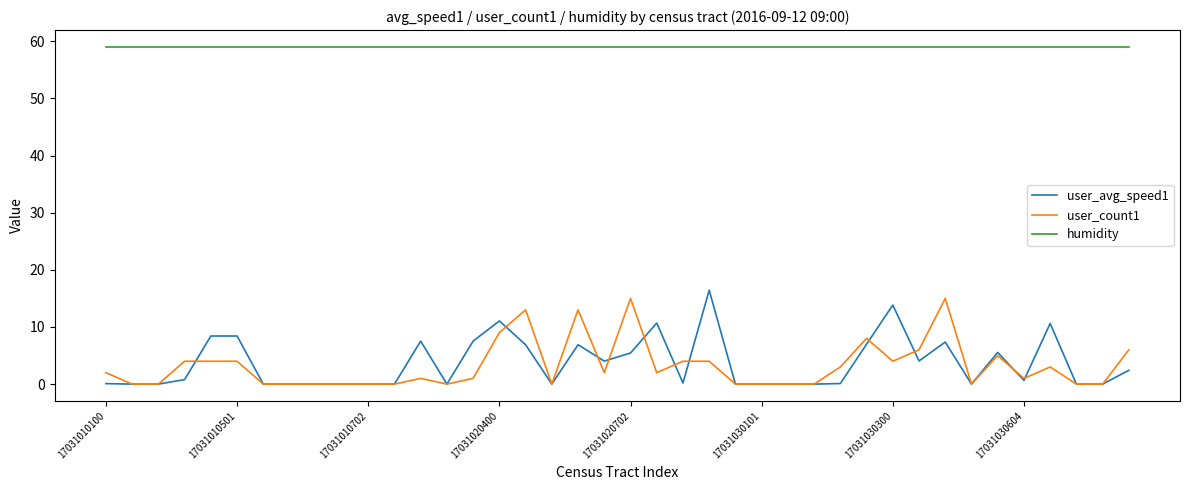

Which series has the largest total across all categories?

humidity